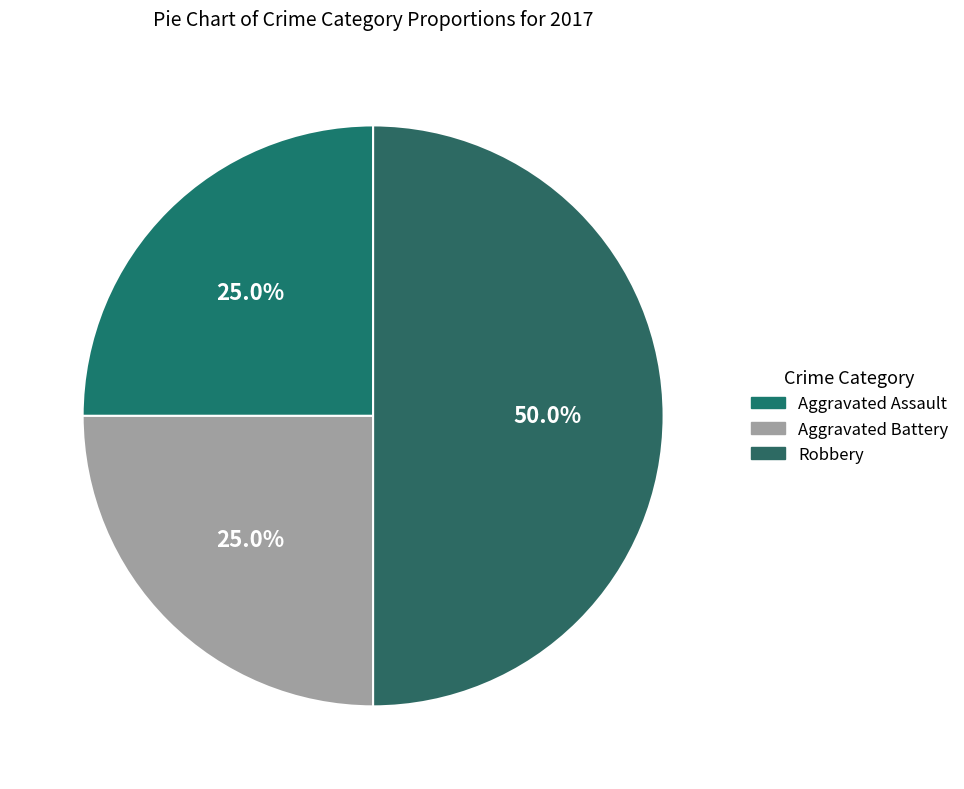

The Robbery slice represents 50% of the pie. True or false?

True